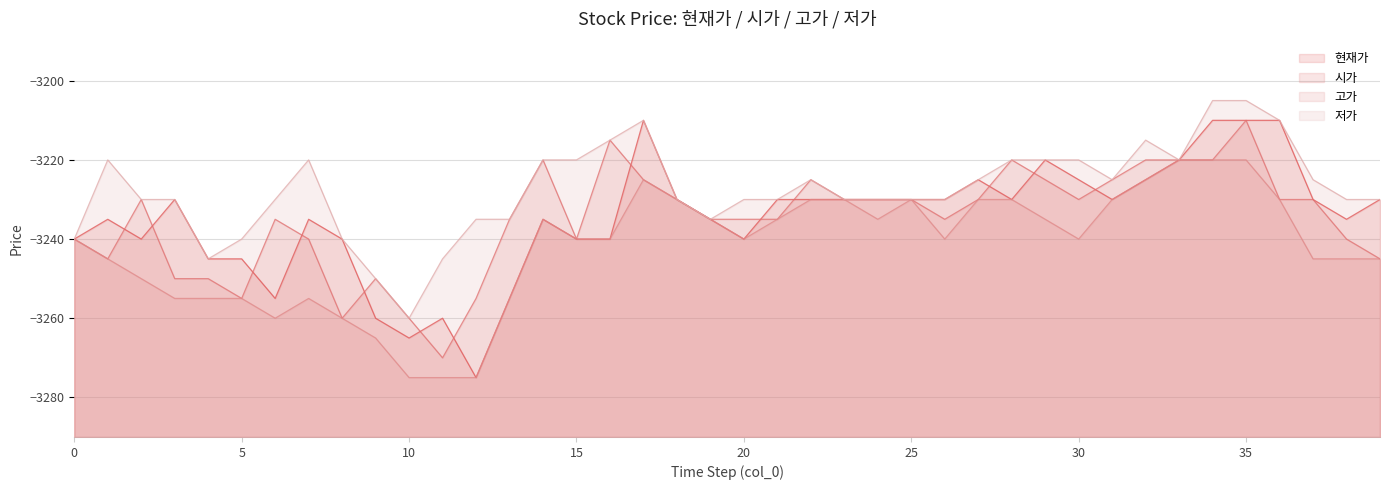

Reading left to right, transcribe all the data shown in this chart.

현재가: 0=-3240	1=-3235	2=-3240	3=-3230	4=-3245	5=-3245	6=-3255	7=-3235	8=-3240	9=-3260	10=-3265	11=-3260	12=-3275	13=-3255	14=-3235	15=-3240	16=-3240	17=-3210	18=-3230	19=-3235	20=-3240	21=-3230	22=-3230	23=-3230	24=-3230	25=-3230	26=-3230	27=-3225	28=-3230	29=-3220	30=-3225	31=-3230	32=-3225	33=-3220	34=-3210	35=-3210	36=-3210	37=-3230	38=-3235	39=-3230
시가: 0=-3240	1=-3245	2=-3230	3=-3250	4=-3250	5=-3255	6=-3235	7=-3240	8=-3260	9=-3250	10=-3260	11=-3270	12=-3255	13=-3235	14=-3220	15=-3240	16=-3215	17=-3225	18=-3230	19=-3235	20=-3235	21=-3235	22=-3225	23=-3230	24=-3230	25=-3230	26=-3235	27=-3230	28=-3220	29=-3225	30=-3230	31=-3225	32=-3220	33=-3220	34=-3220	35=-3210	36=-3230	37=-3230	38=-3240	39=-3245
고가: 0=-3240	1=-3245	2=-3250	3=-3255	4=-3255	5=-3255	6=-3260	7=-3255	8=-3260	9=-3265	10=-3275	11=-3275	12=-3275	13=-3255	14=-3235	15=-3240	16=-3240	17=-3225	18=-3230	19=-3235	20=-3240	21=-3235	22=-3230	23=-3230	24=-3235	25=-3230	26=-3240	27=-3230	28=-3230	29=-3235	30=-3240	31=-3230	32=-3225	33=-3220	34=-3220	35=-3220	36=-3230	37=-3245	38=-3245	39=-3245
저가: 0=-3240	1=-3220	2=-3230	3=-3230	4=-3245	5=-3240	6=-3230	7=-3220	8=-3240	9=-3250	10=-3260	11=-3245	12=-3235	13=-3235	14=-3220	15=-3220	16=-3215	17=-3210	18=-3230	19=-3235	20=-3230	21=-3230	22=-3225	23=-3230	24=-3230	25=-3230	26=-3230	27=-3225	28=-3220	29=-3220	30=-3220	31=-3225	32=-3215	33=-3220	34=-3205	35=-3205	36=-3210	37=-3225	38=-3230	39=-3230